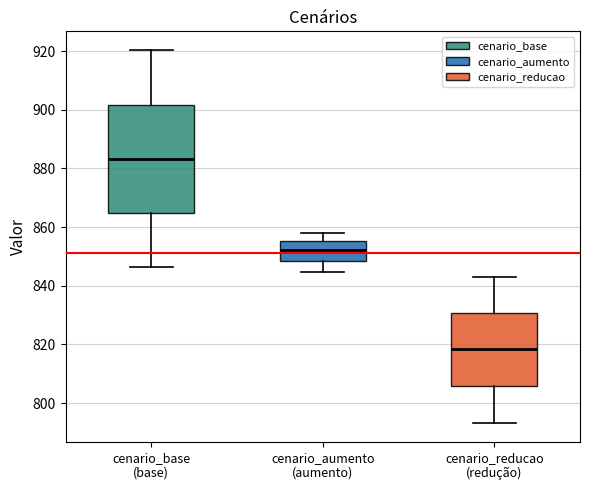

Reading left to right, read every box against the y-axis: the position of its median line, the range the box covers, and the ends of its whiskers. The values are not printed on the chart, so give them approximately, as read against the axis.

cenario_base (base): median 884, box 864 to 902, whiskers 846 to 920
cenario_aumento (aumento): median 852, box 848 to 856, whiskers 844 to 858
cenario_reducao (redução): median 818, box 806 to 830, whiskers 794 to 844